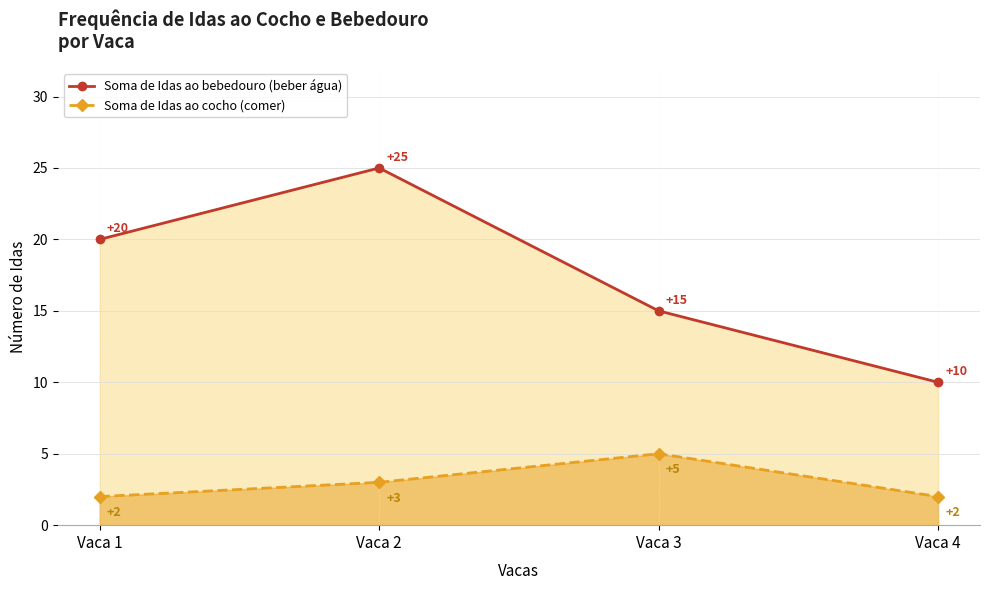

What is the average value of the Soma de Idas ao cocho (comer) series?

3